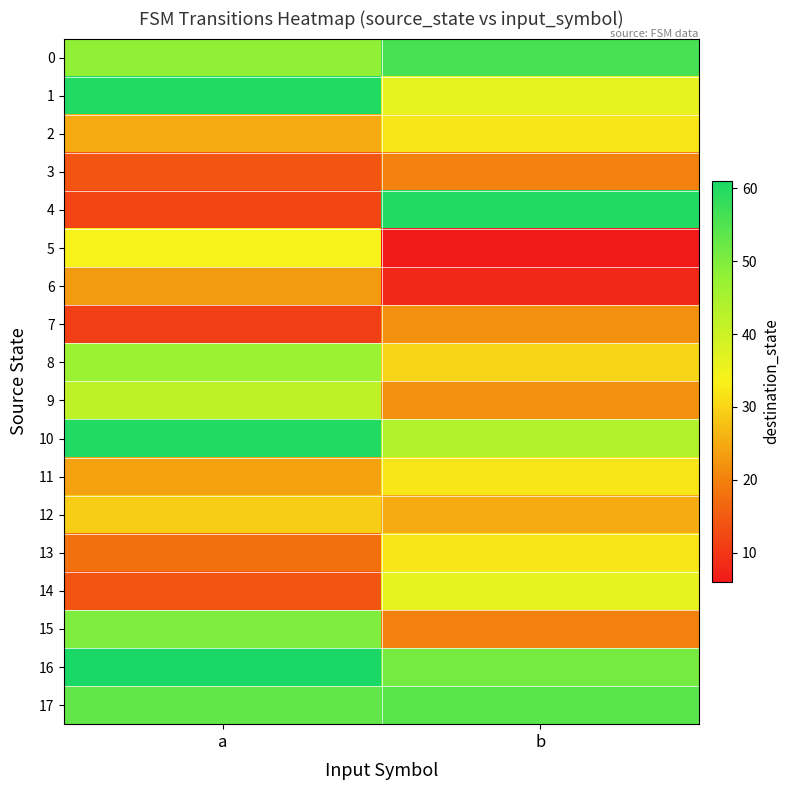

Count the number of data series in this chart.

18